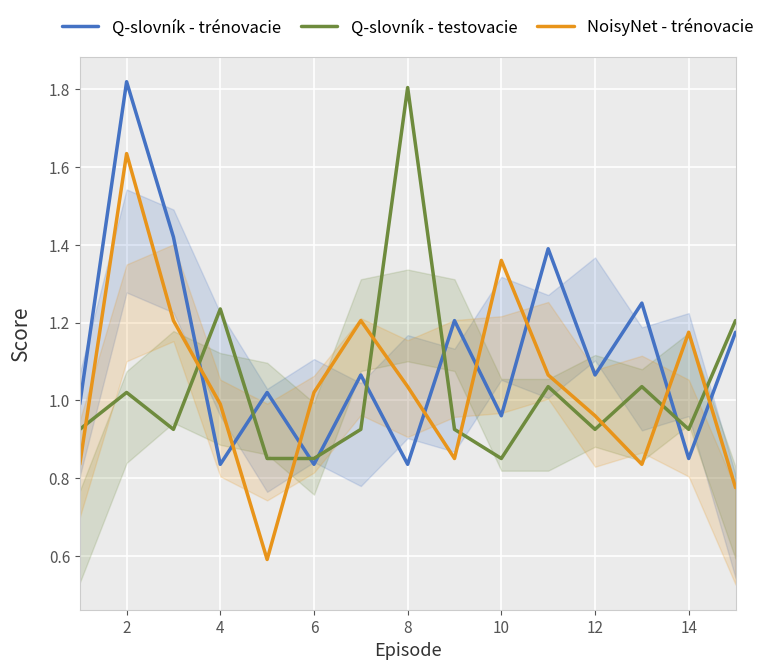

Rank the series at 8 from highest to lowest value.

Q-slovník - testovacie, NoisyNet - trénovacie, Q-slovník - trénovacie